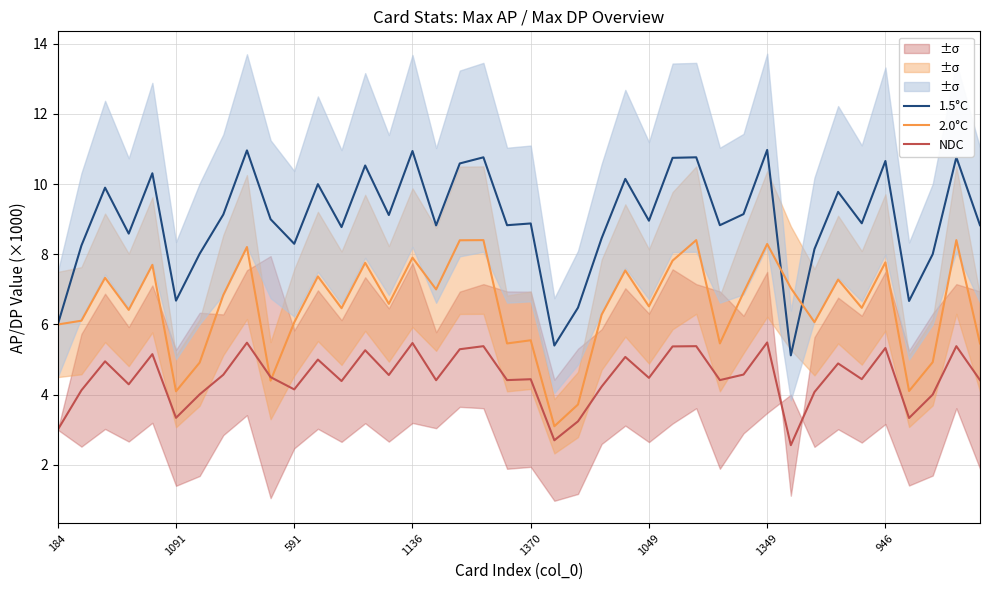

How many interior local valleys does the 1.5°C series have?

13